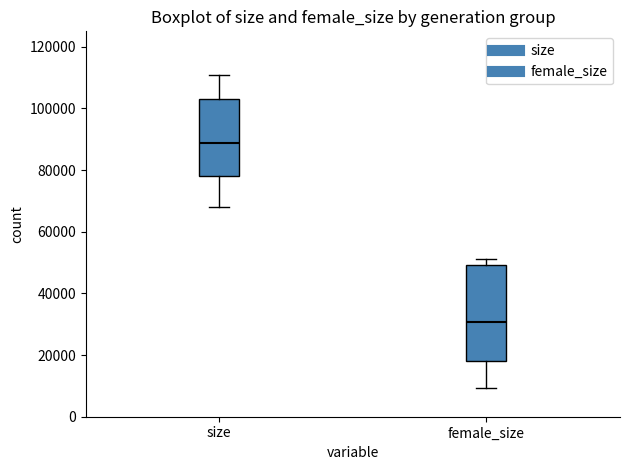

Reading left to right, transcribe this box plot: for each box, give where its median line is, the range the box spans, and where its two whiskers end, as read against the y-axis. The values are not printed on the chart, so give them approximately, as read against the axis.

size: median 88000, box 78000 to 104000, whiskers 68000 to 110000
female_size: median 30000, box 18000 to 50000, whiskers 10000 to 52000